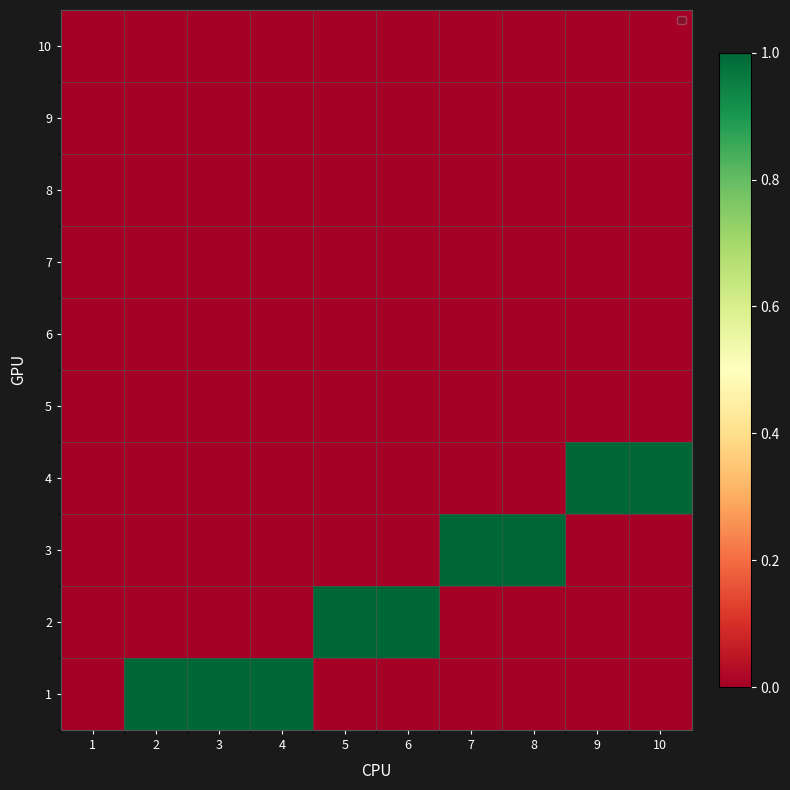

Which has a higher value, 5 or 8?

5